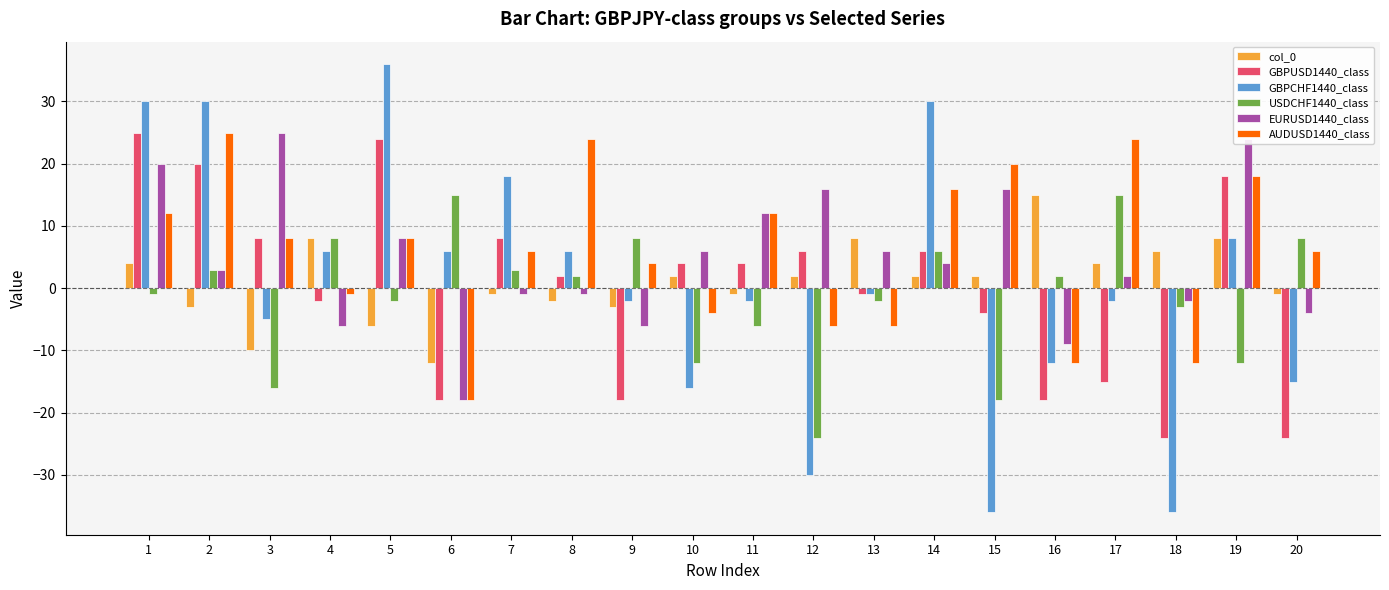

How many values in GBPCHF1440_class are above zero?

9